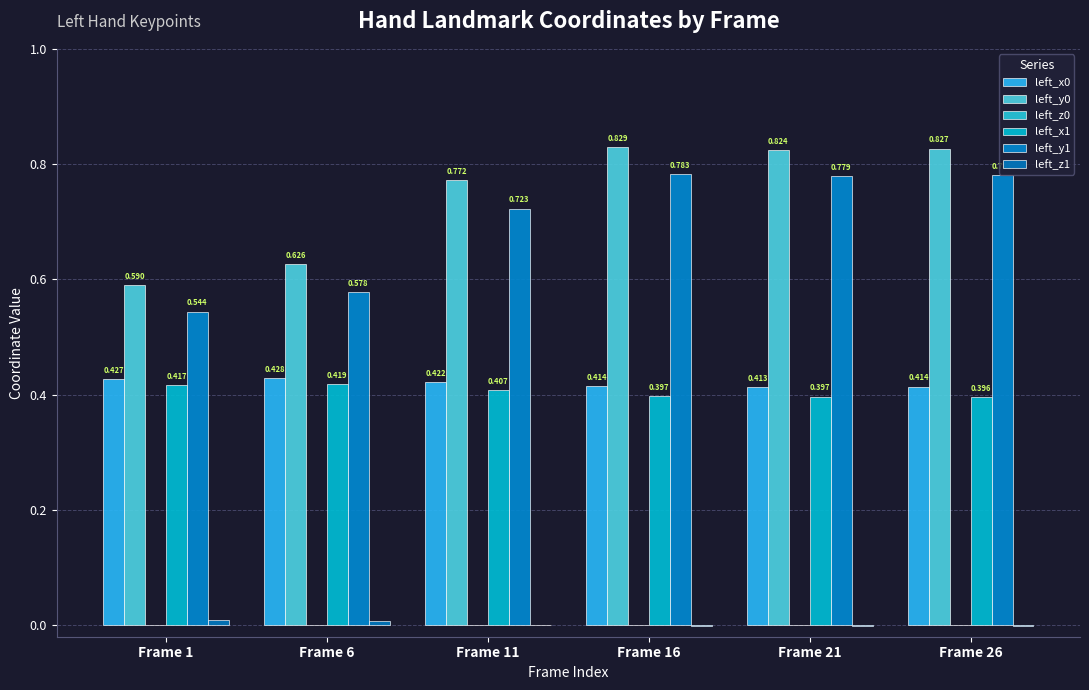

Which category has the lowest value across all series?

Frame 16